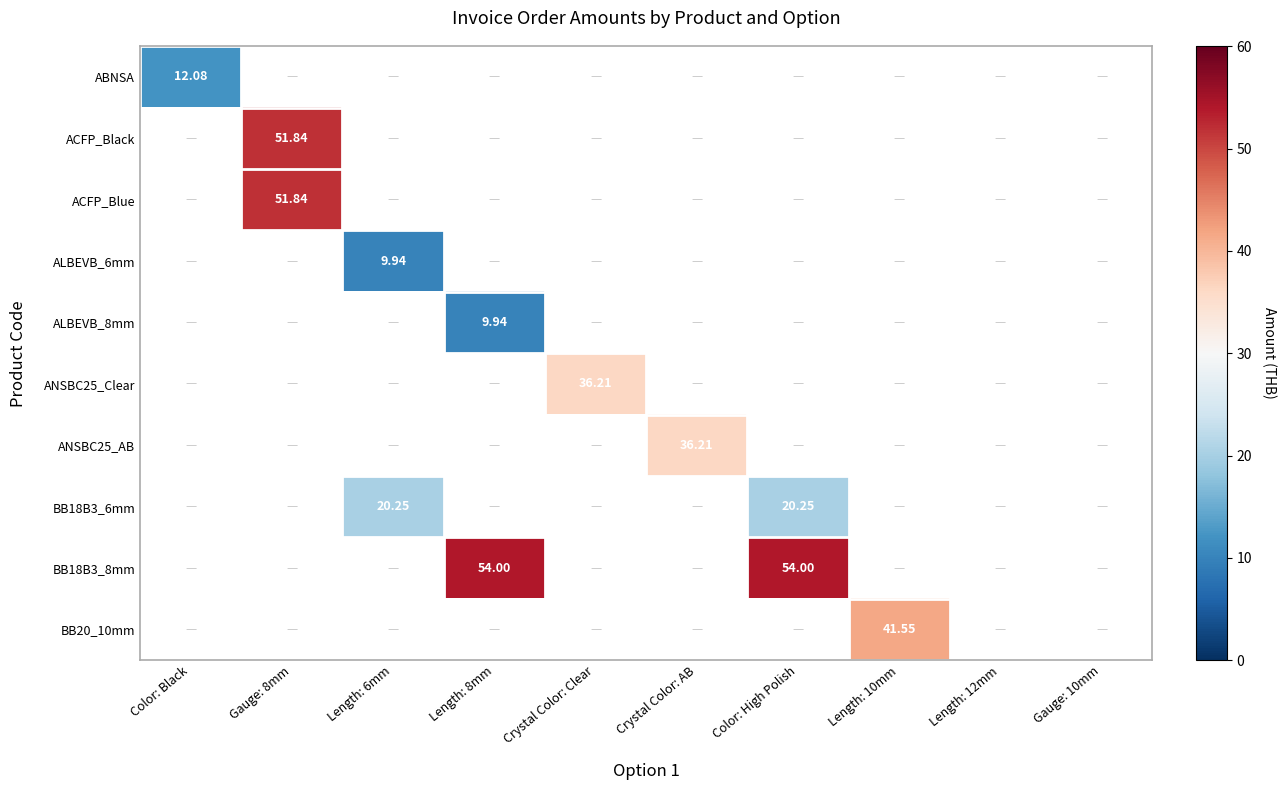

What is the minimum value shown in the chart?

9.9